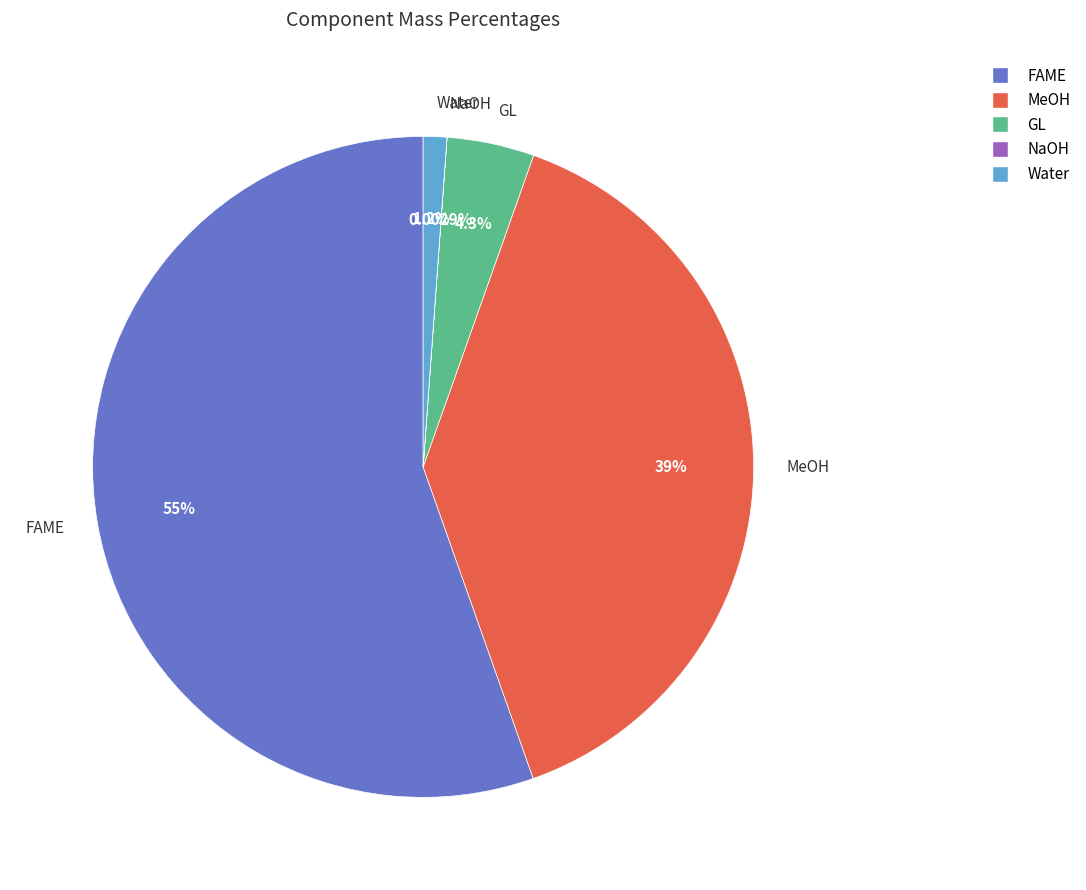

Does MeOH account for over 50% of the chart?

No